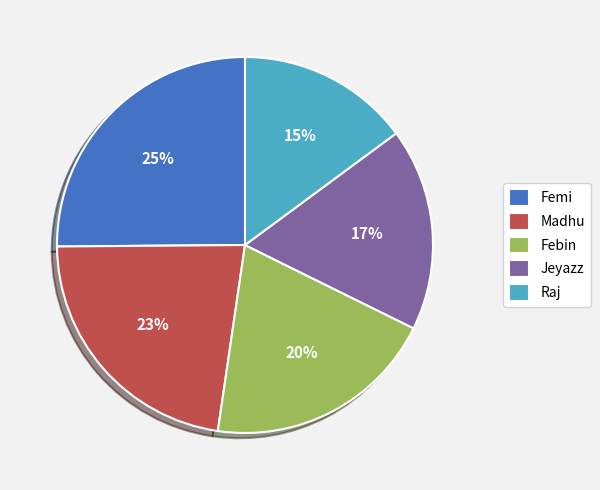

Do Raj and Femi together represent more than half of the pie?

No